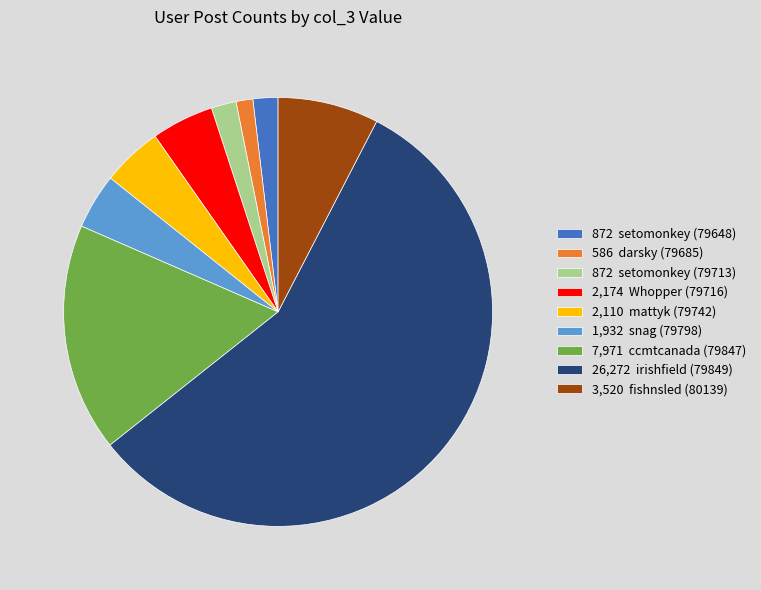

Which slice is the smallest?

586 darsky (79685)